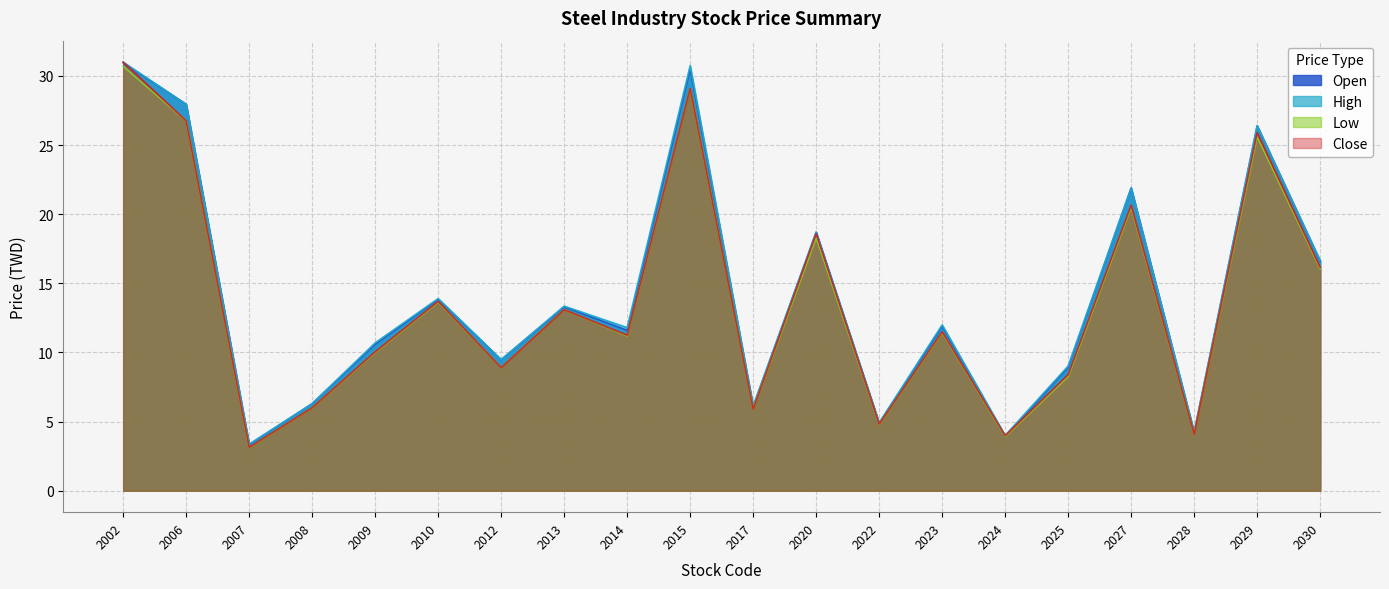

What is the minimum value for Close?

3.1